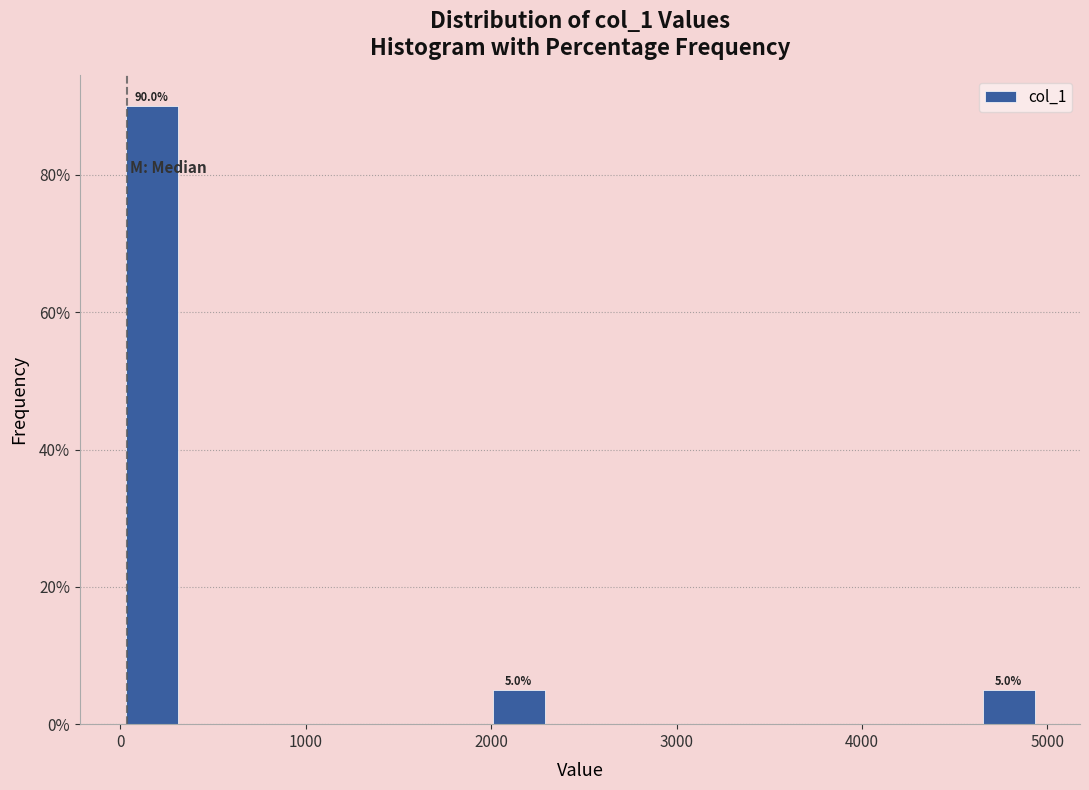

Around what value on the x-axis is the tallest bar? Give the approximate position of its centre, as read against the axis.

200